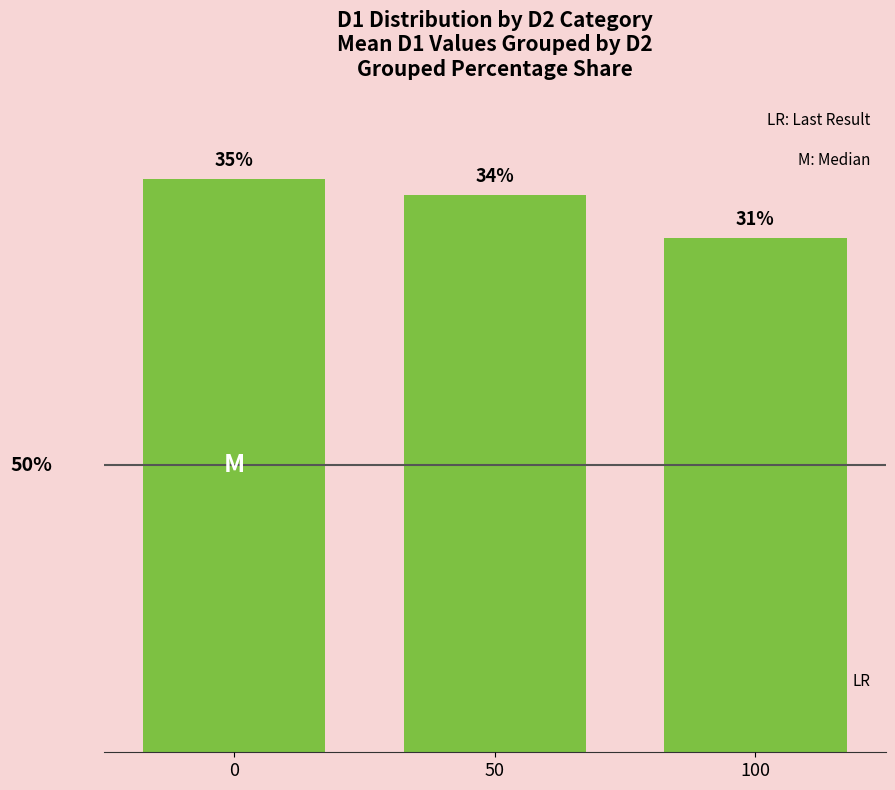

Rank the categories by value from lowest to highest.

100, 50, 0